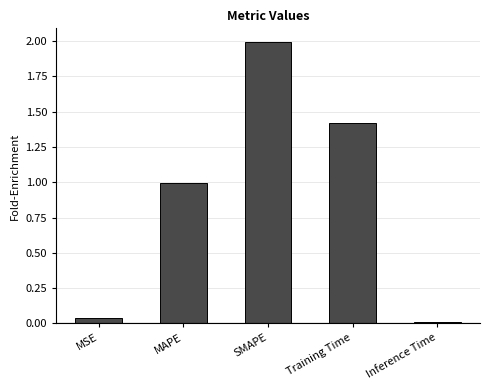

Which has a higher value, SMAPE or MSE?

SMAPE